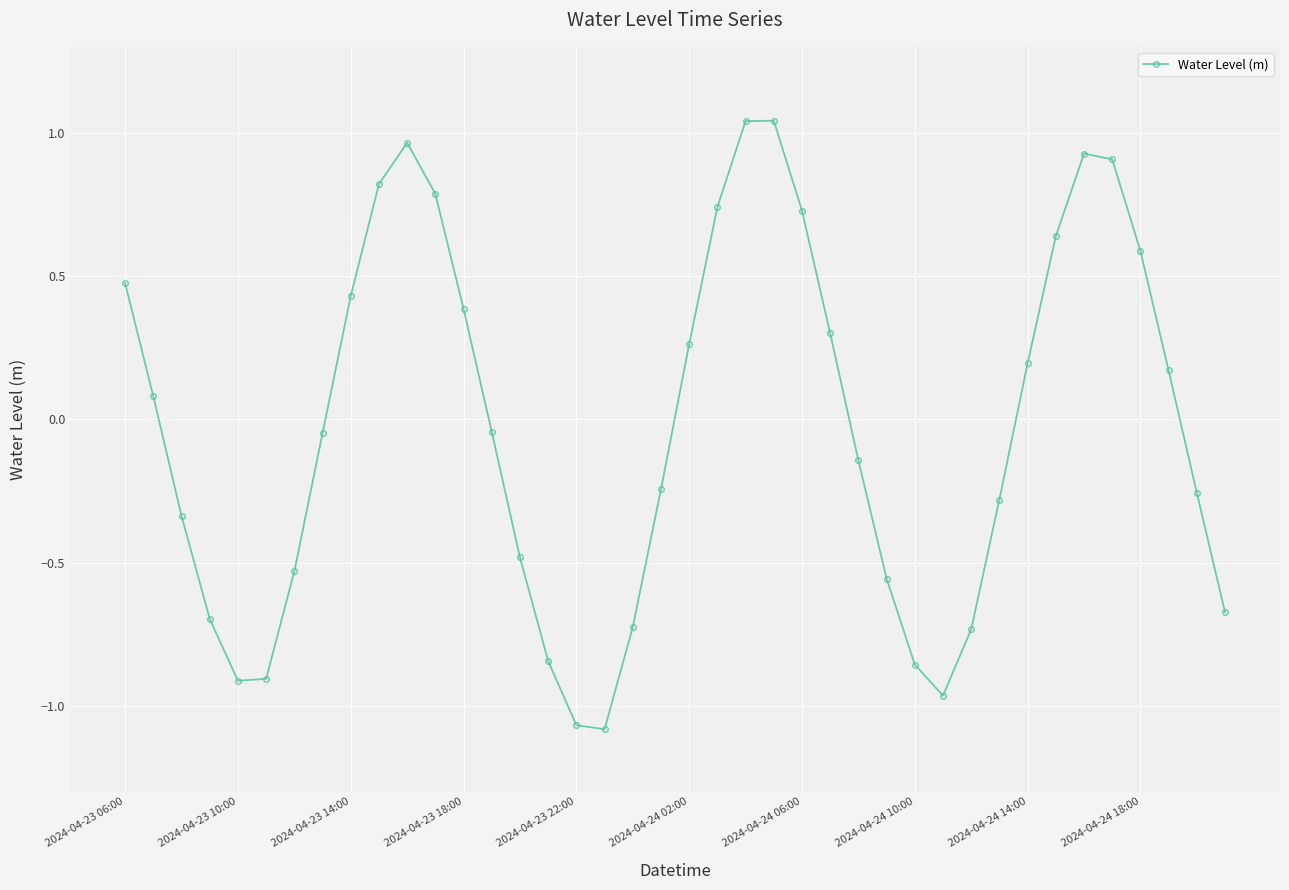

How many data points are above 0?

19